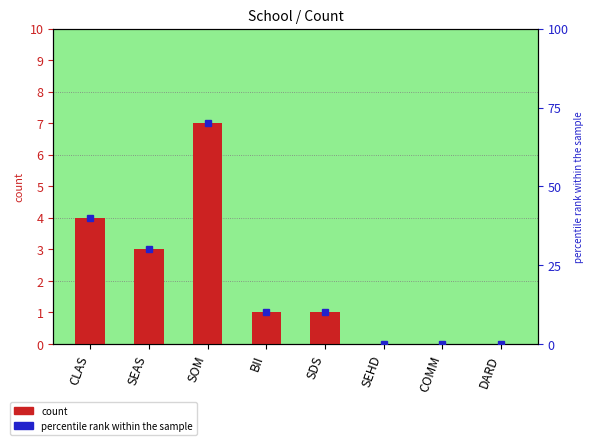

What is the change in value from CLAS to DARD?

-4